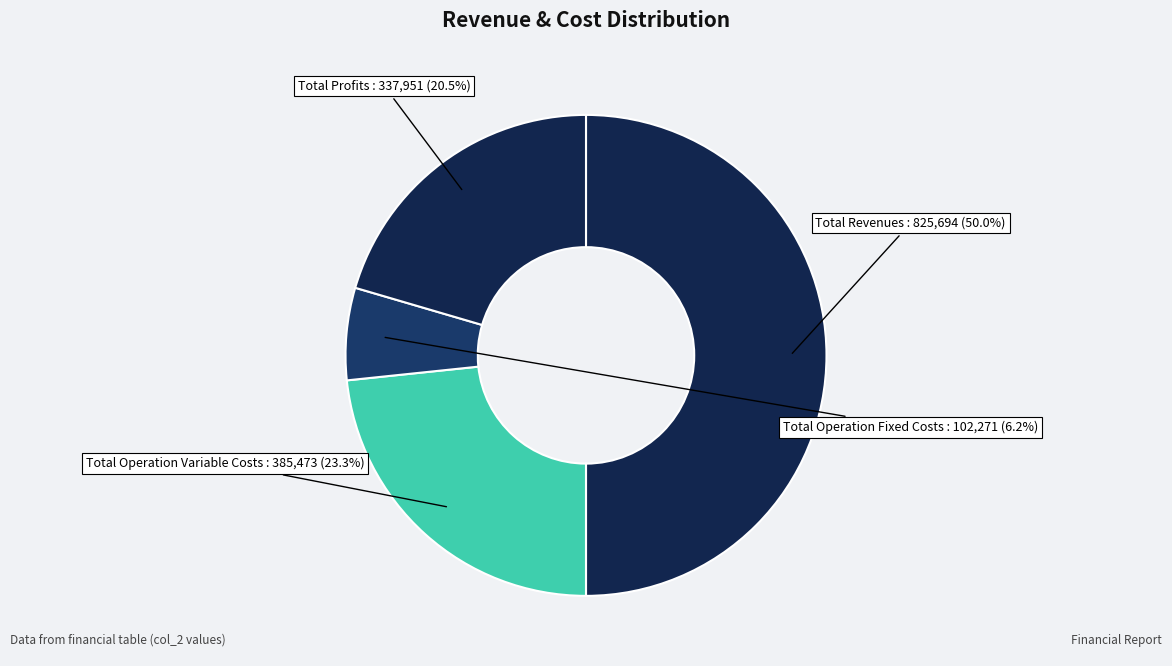

Approximately how many times larger is the value at Total Profits compared to Total Operation Fixed Costs?

3.3